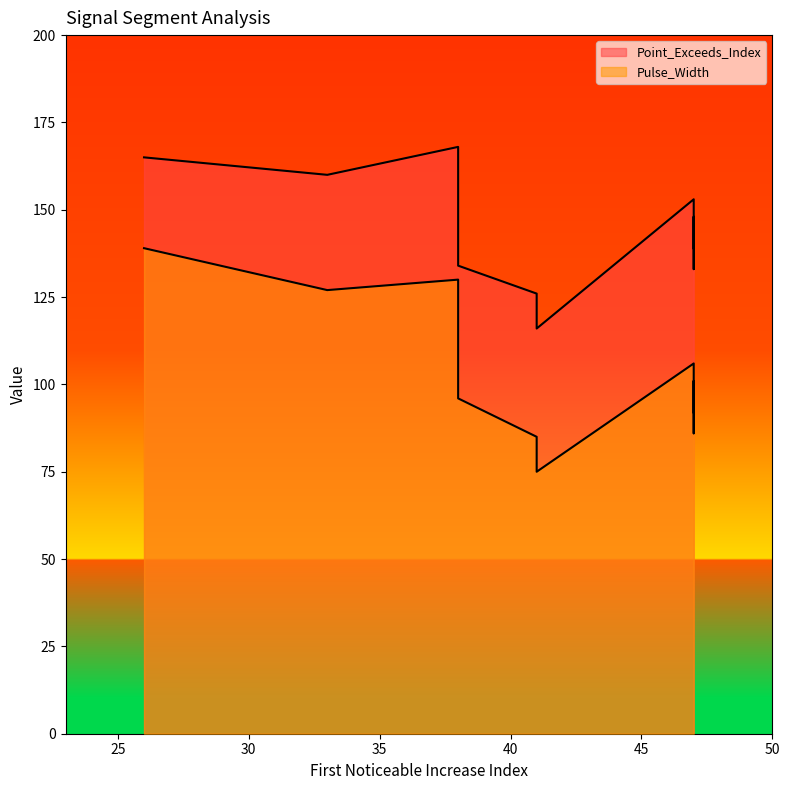

What is the difference between the maximum and second lowest values in the Point_Exceeds_Index series?

42